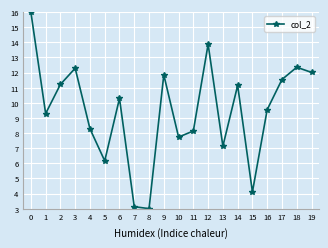

Between 4 and 14, which is larger?

14